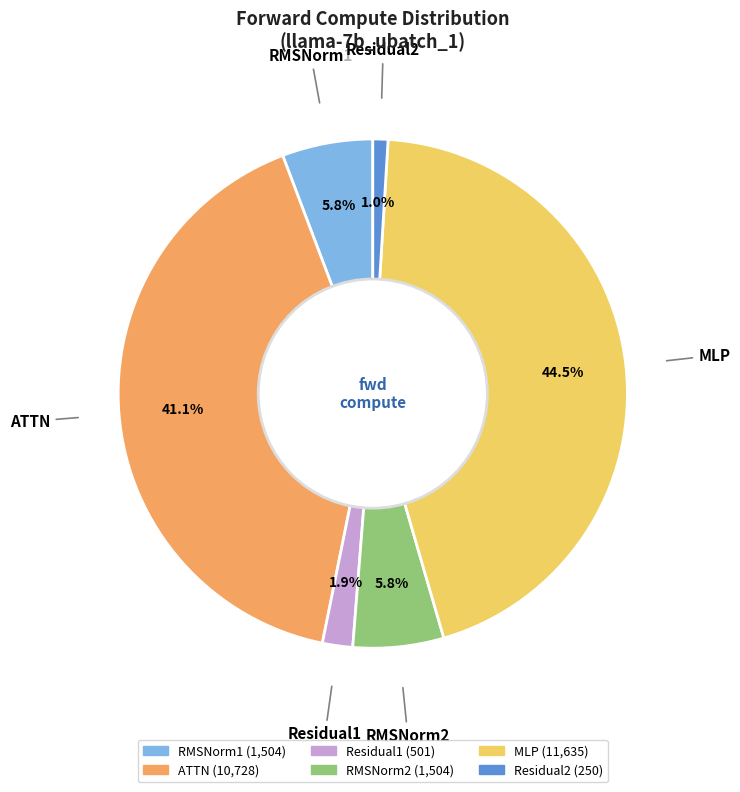

Which slice is the largest?

MLP